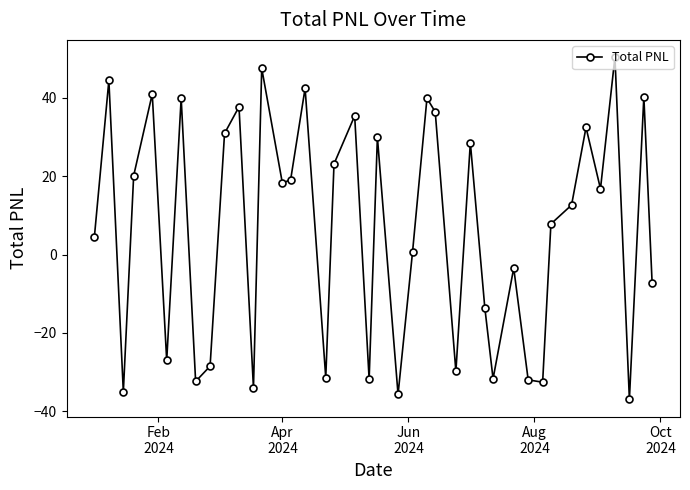

What is the value of the 3rd point from the left?

-35.1